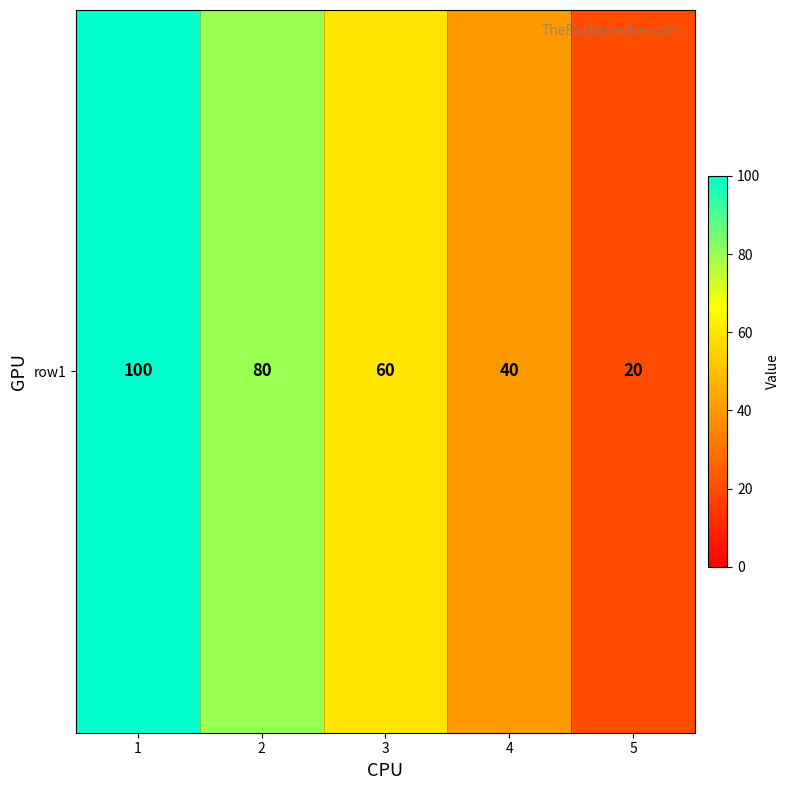

Approximately how many times larger is the value at 2 compared to 1?

0.8